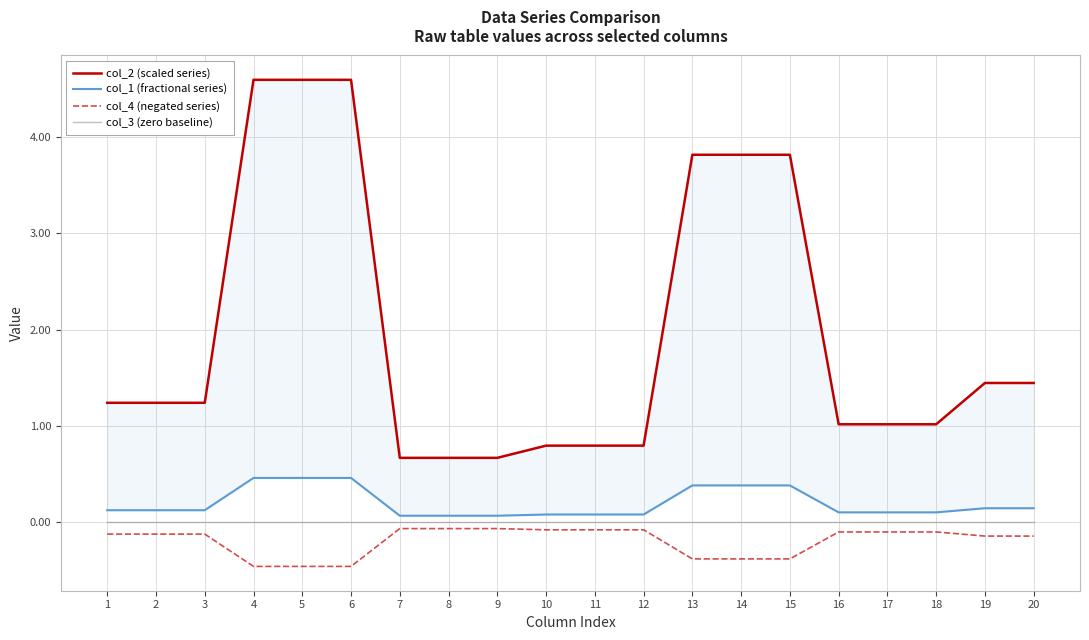

True or false: col_4 (negated series) has a value of -0.0 at 12.

False